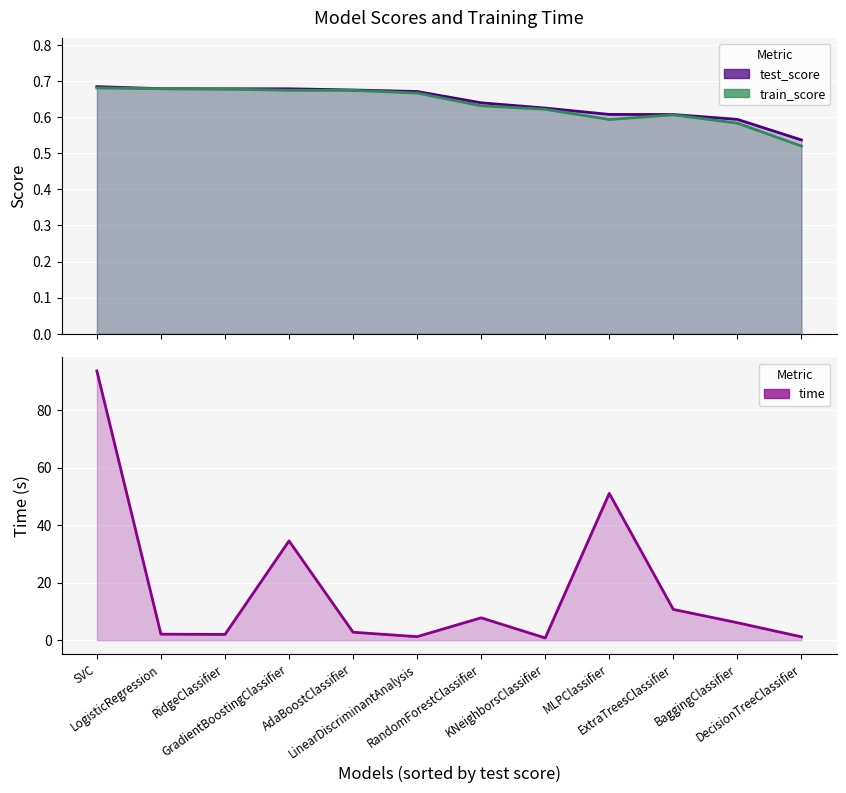

What is the total value across all series at GradientBoostingClassifier?

35.9